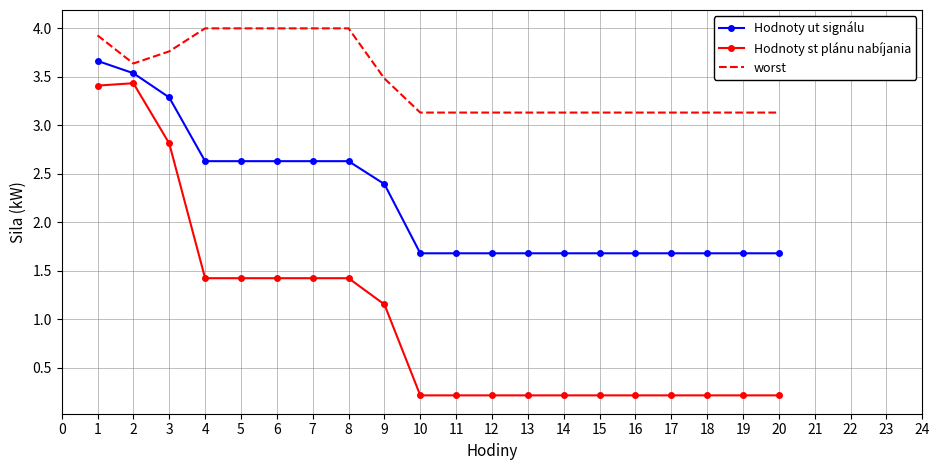

True or false: worst has a value of 3.1 at 19.

True